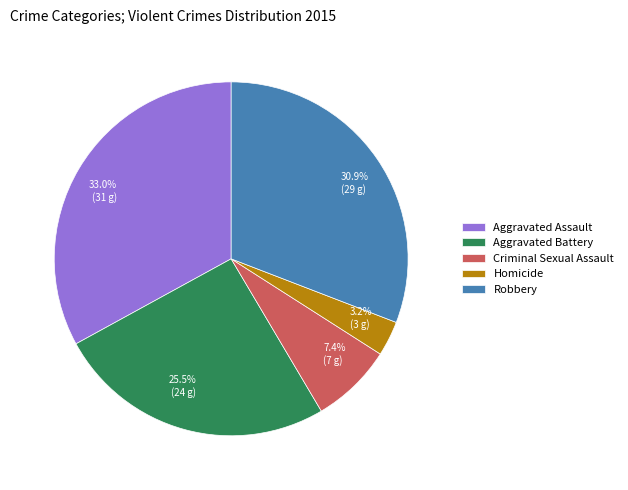

Is there a majority slice in this chart?

No